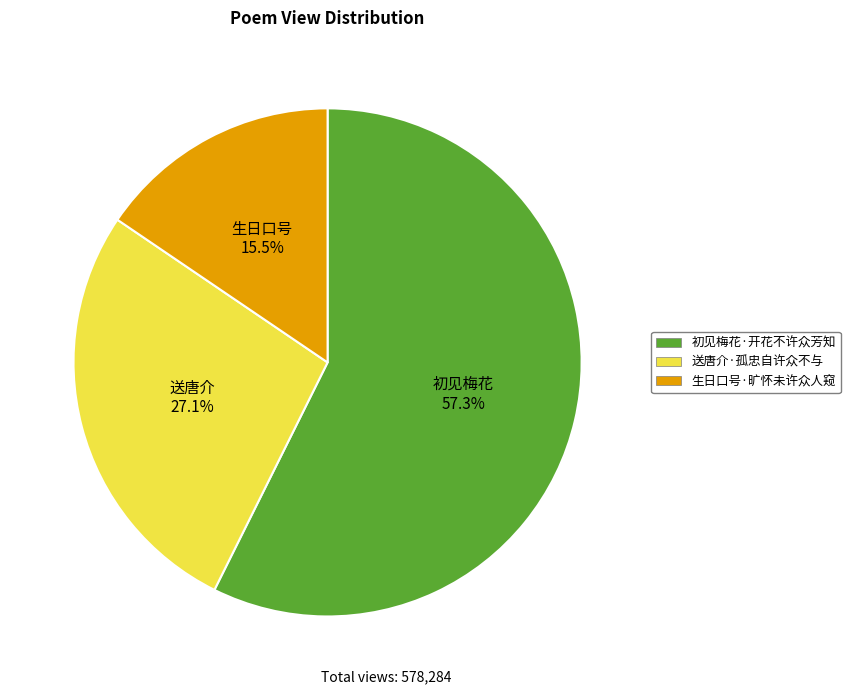

To the nearest percent, what is the difference between the largest and smallest slice percentages?

42%